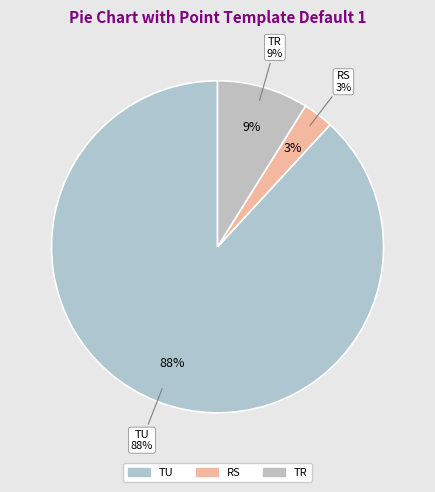

What percentage is the RS slice, to the nearest percent?

3%